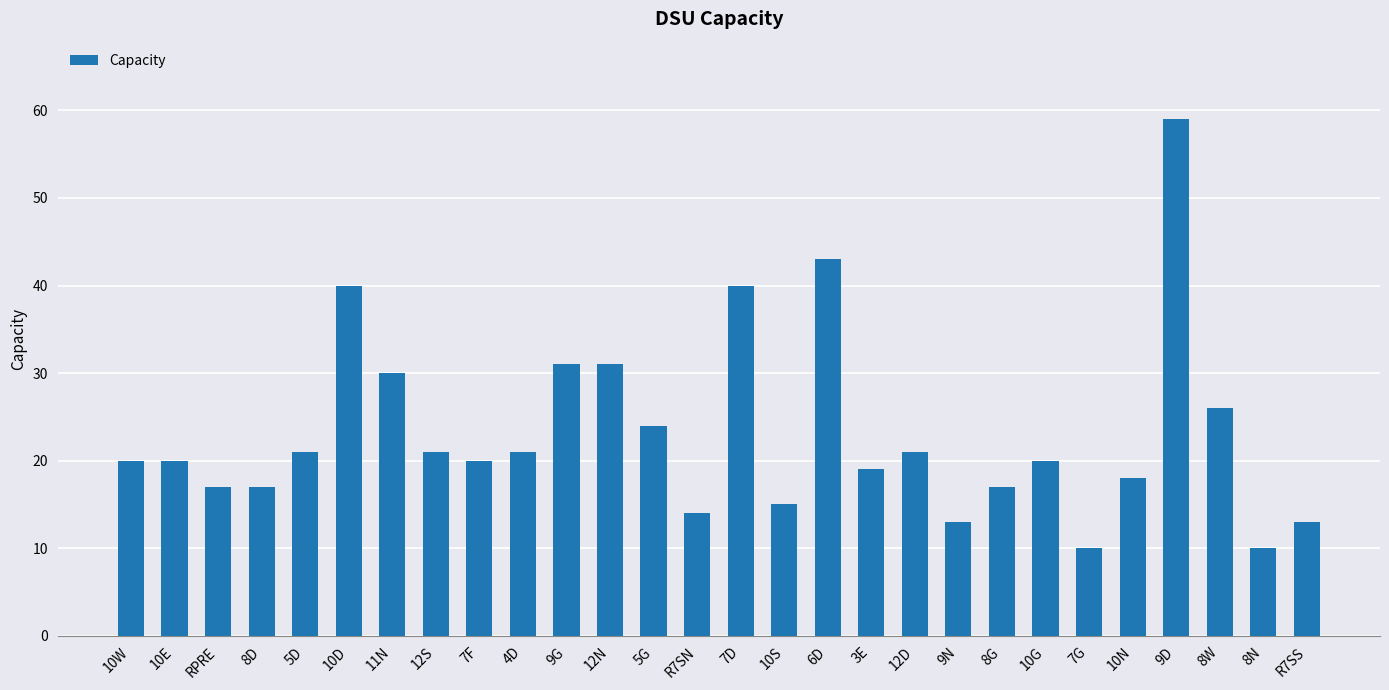

What is the maximum value shown in the chart?

59